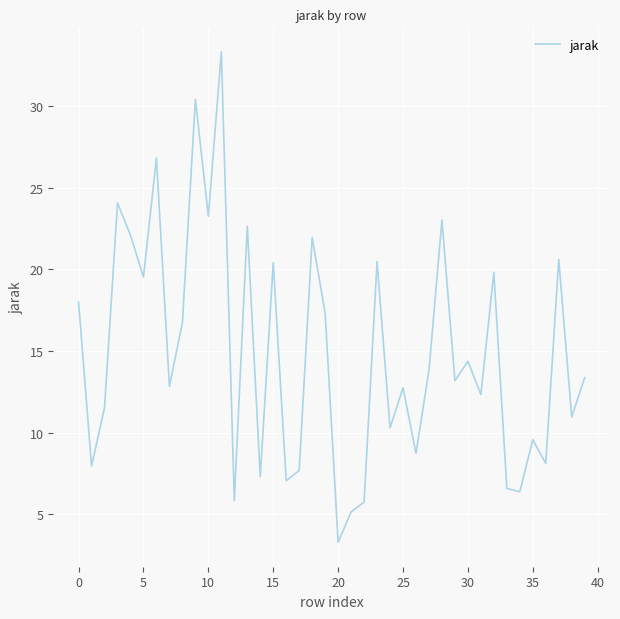

What is the difference between the maximum and minimum values?

30.0